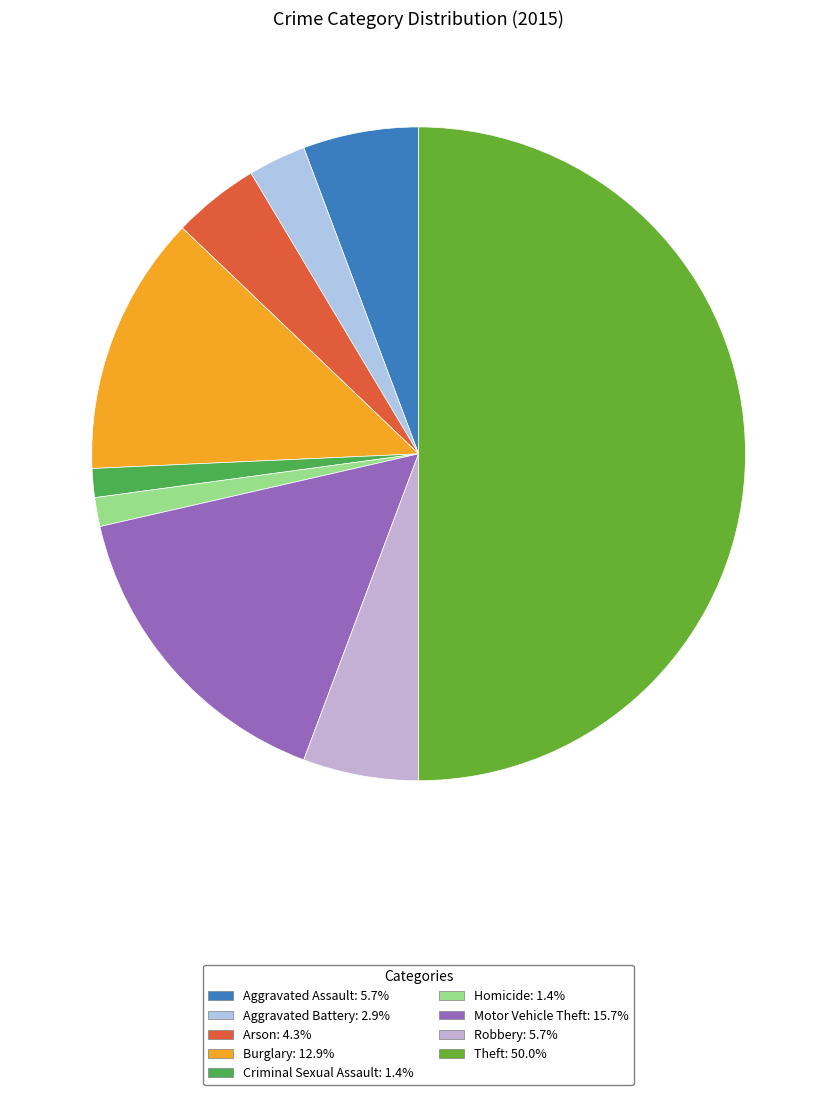

Which has a higher value, Aggravated Battery or Criminal Sexual Assault?

Aggravated Battery